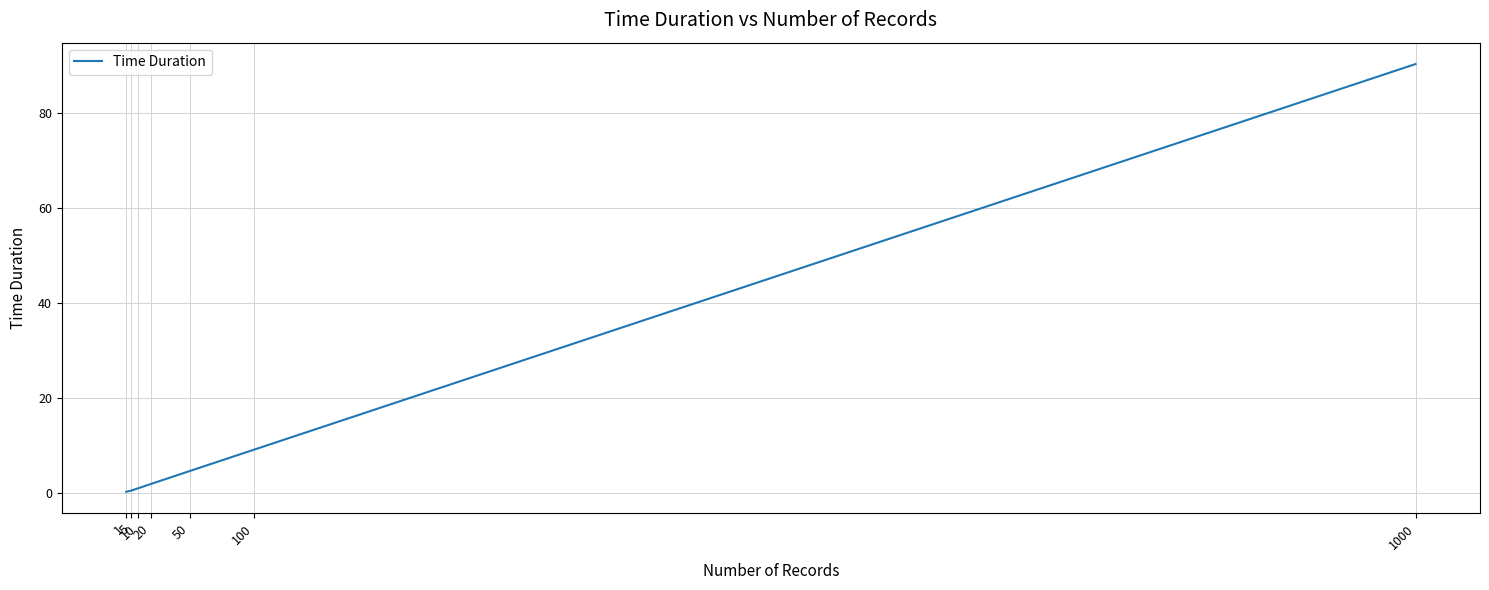

Is it true that the value at 100 is 9.1?

True